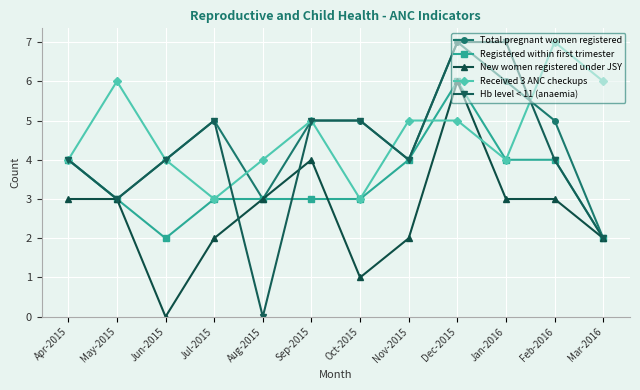

What is the spread (max minus min) of values at May-2015?

3